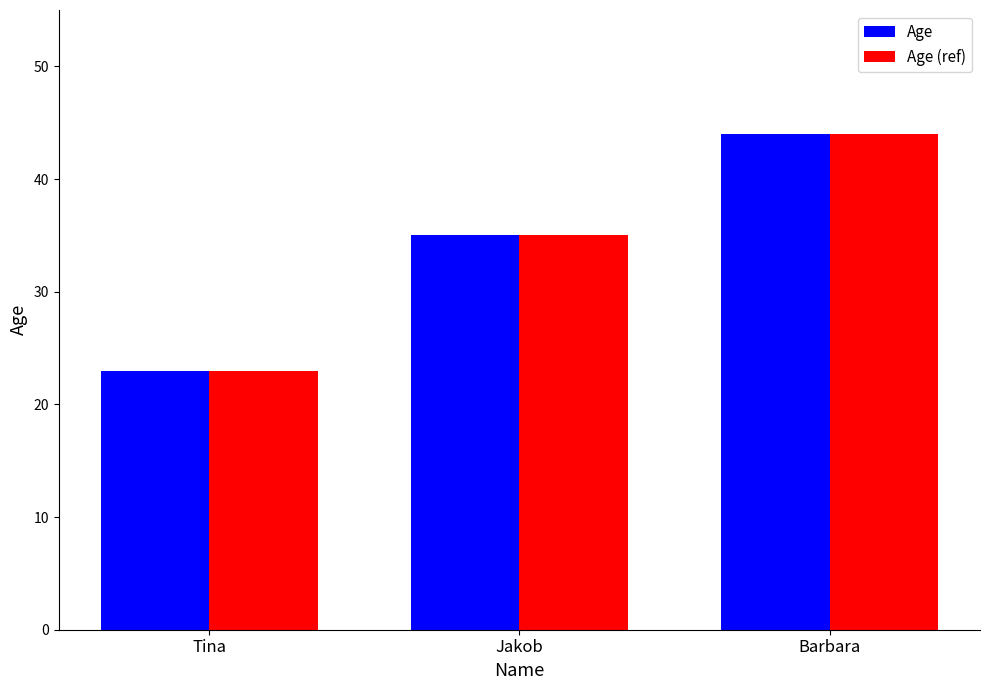

What are all the series names shown in the legend?

Age, Age (ref)